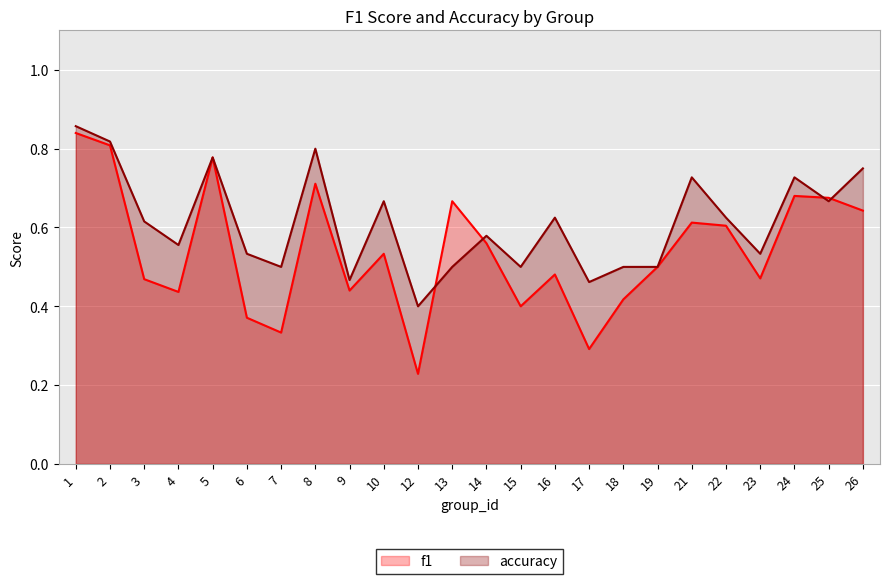

At 21, list the series in order from smallest to largest.

f1, accuracy